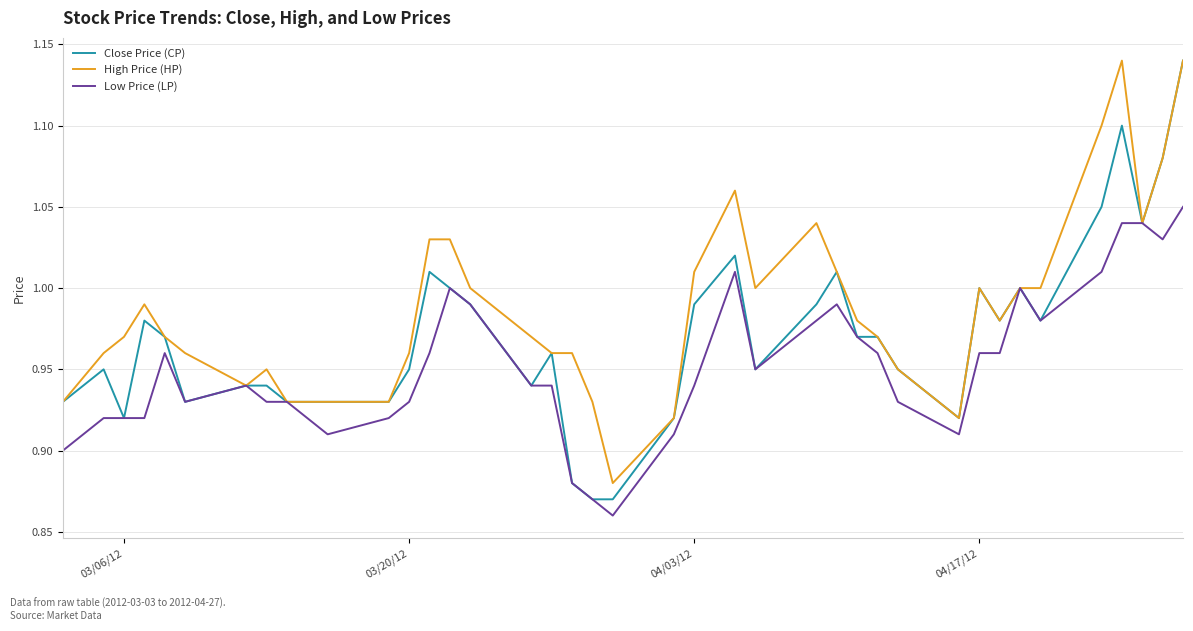

Which series has the largest total across all categories?

High Price (HP)